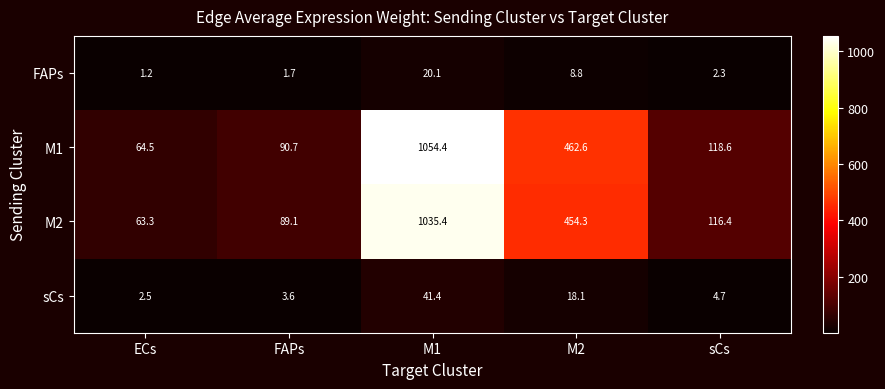

What is the sum of the M2 values at ECs and M2?

517.6